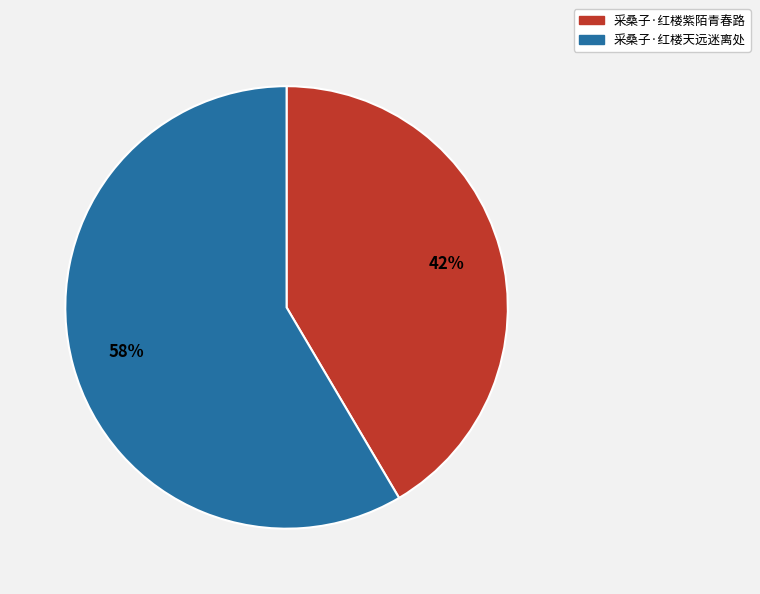

How many segments does this pie chart have?

2